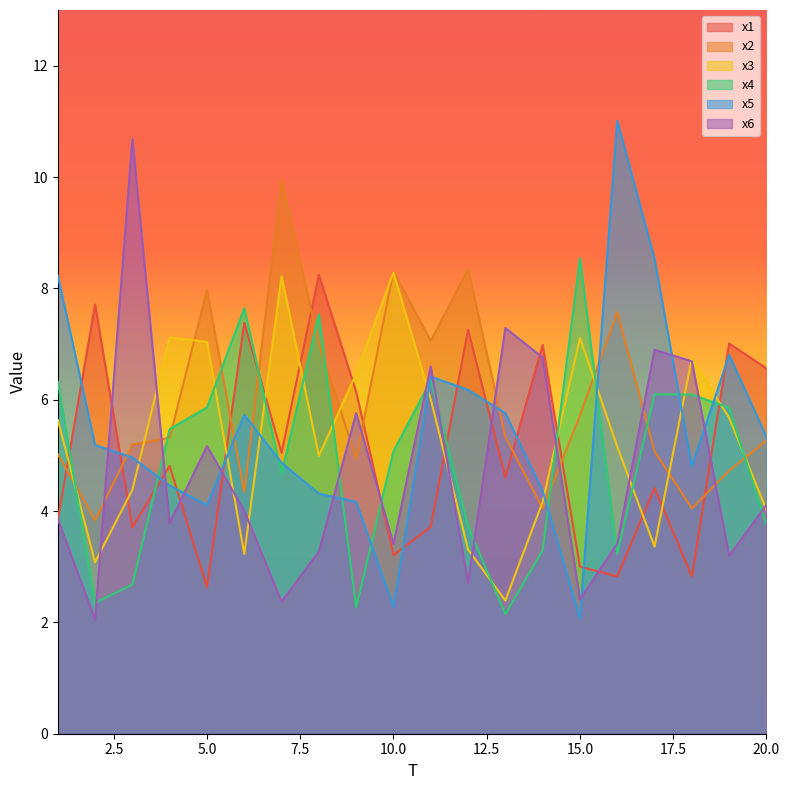

What is the difference between the highest and lowest values at 6?

4.4